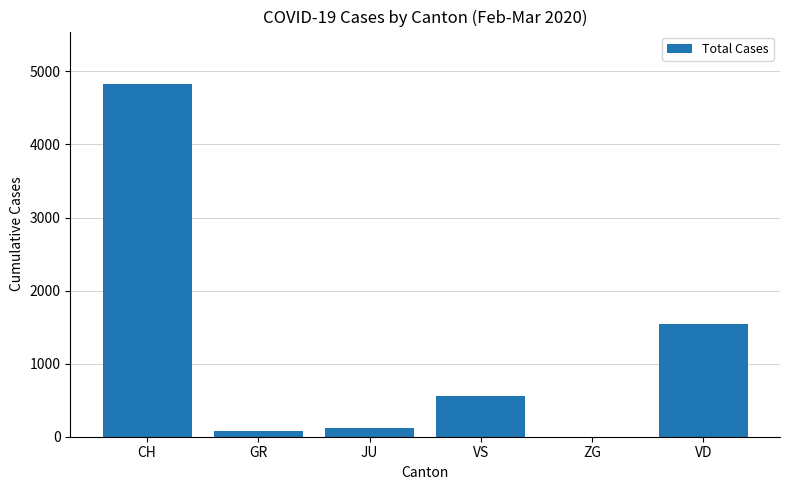

Between VD and ZG, which is larger?

VD